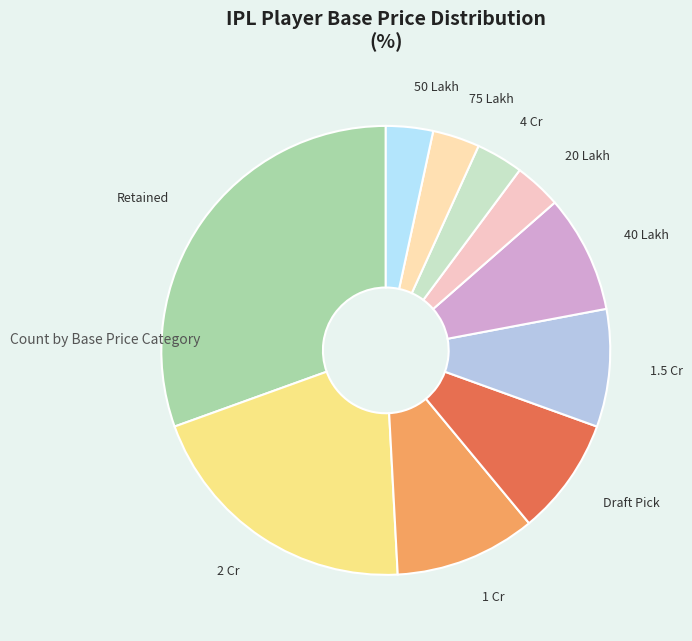

Which category has the biggest portion of the pie?

Retained